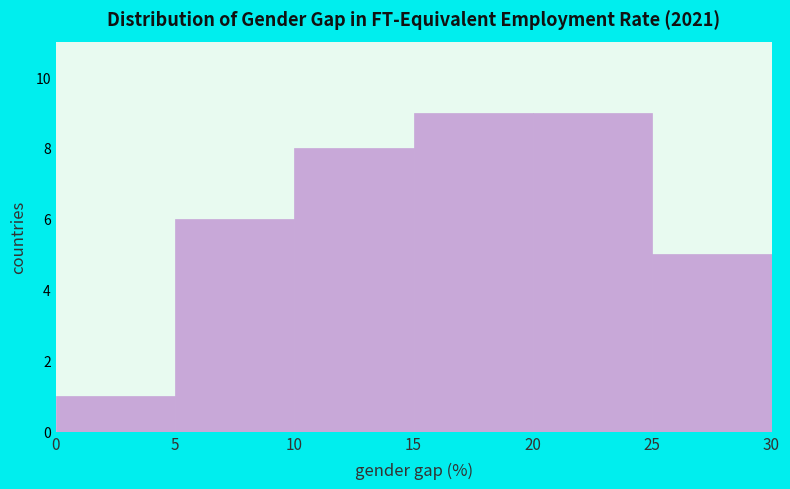

Reading left to right, list every bar in this chart as the range it spans on the x-axis followed by its height. The values are not printed on the chart, so give them approximately, as read against the axis.

0 to 5: 1
5 to 10: 6
10 to 15: 8
15 to 20: 9
20 to 25: 9
25 to 30: 5